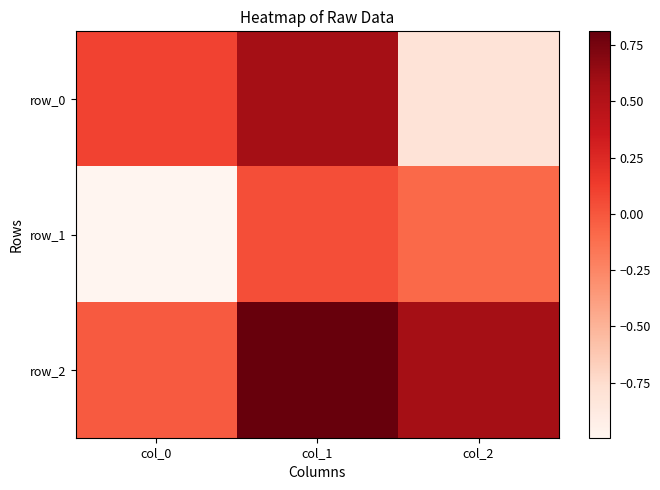

How many categories are shown in the chart?

3